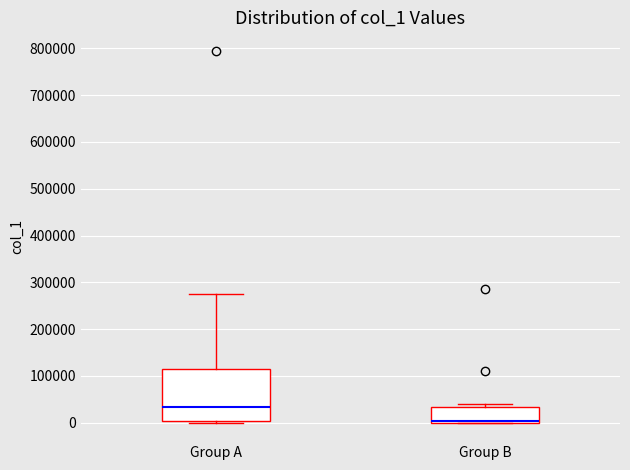

Where is the lower edge of the box for Group A on the y-axis? The values are not printed on the chart, so give them approximately, as read against the axis.

0